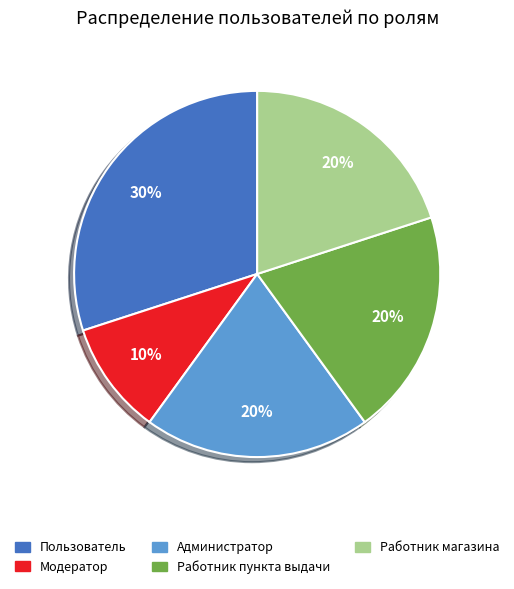

Is Пользователь the majority of the pie?

No